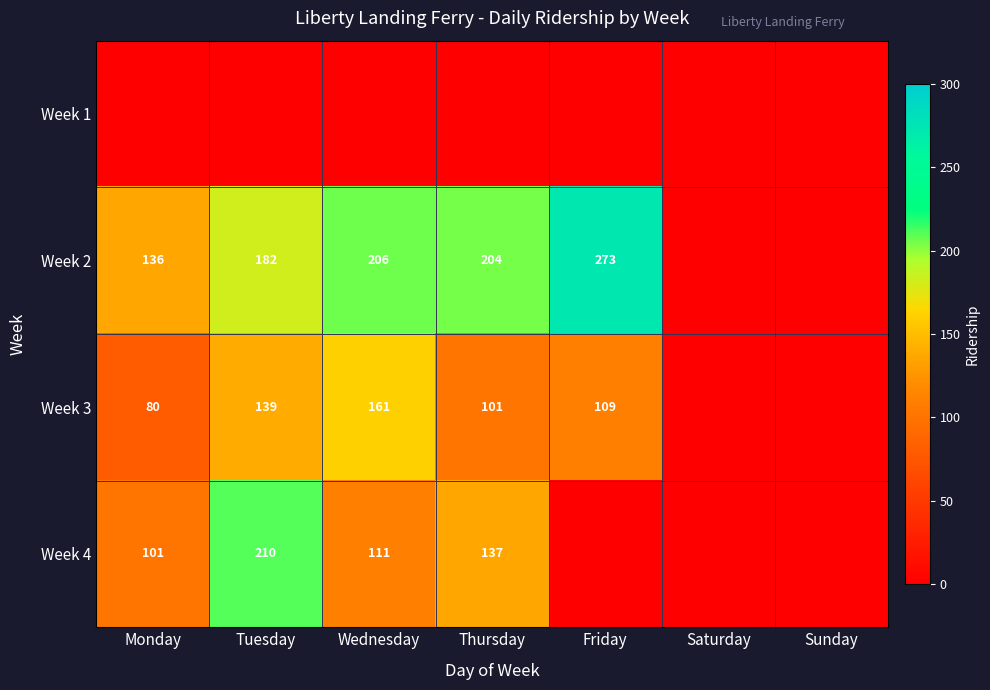

What is the greatest value displayed?

273